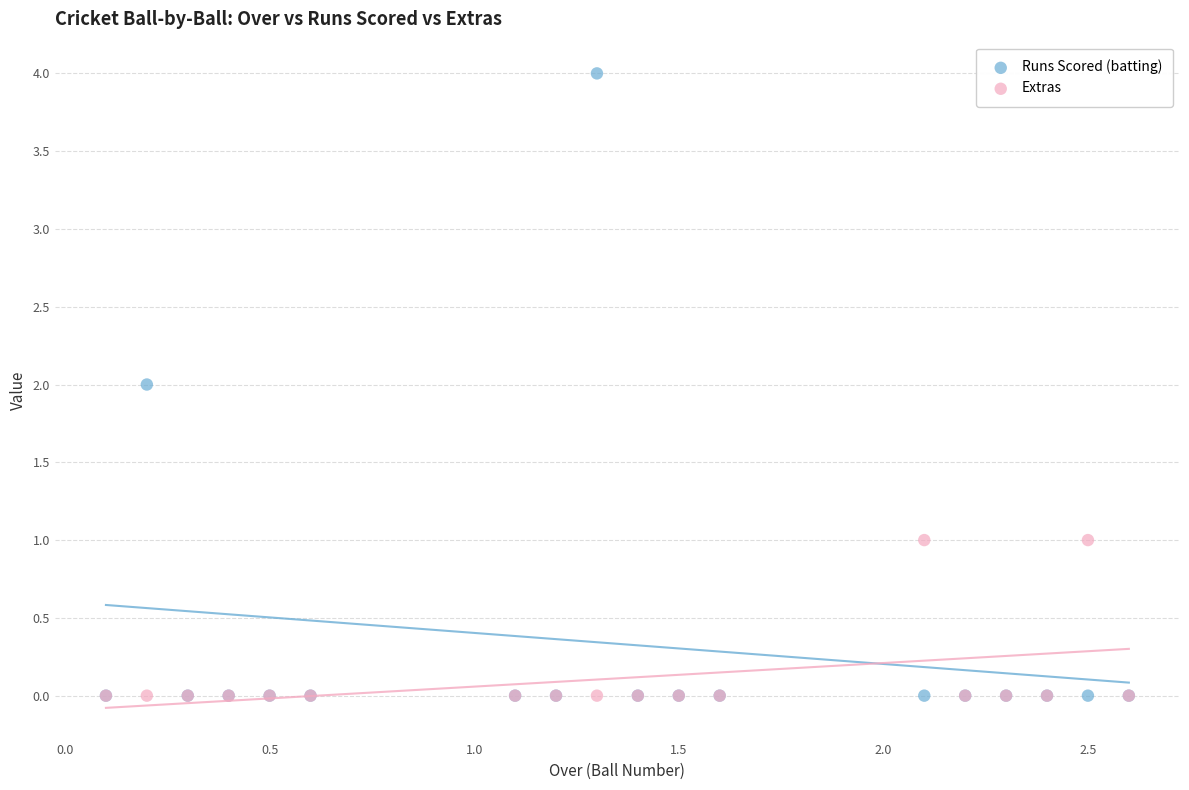

What are all the series names shown in the legend?

Runs Scored (batting), Extras